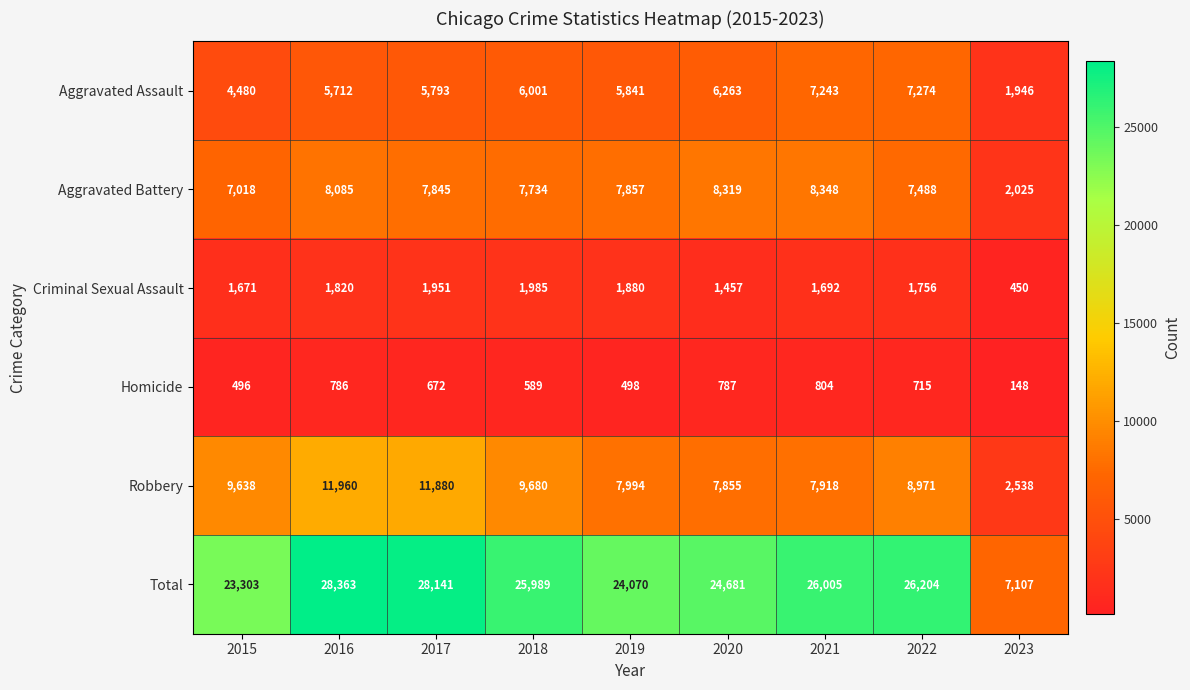

At how many categories does at least one series exceed 5336?

9